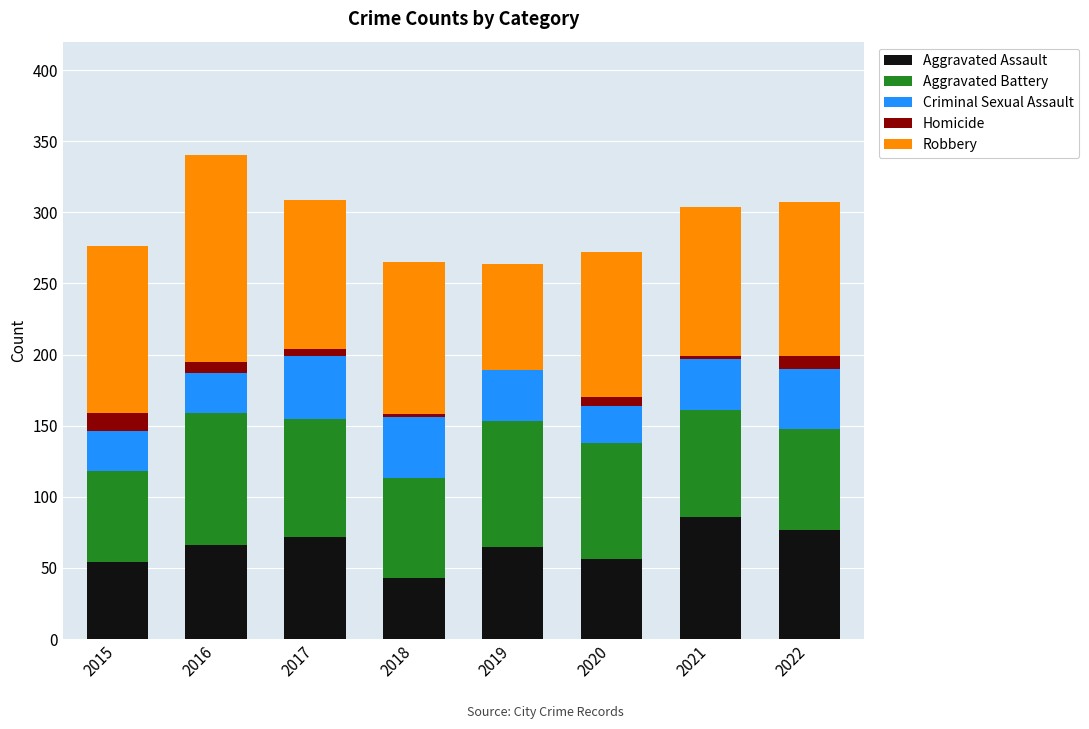

Is it true that Aggravated Assault equals 43 at 2018?

True